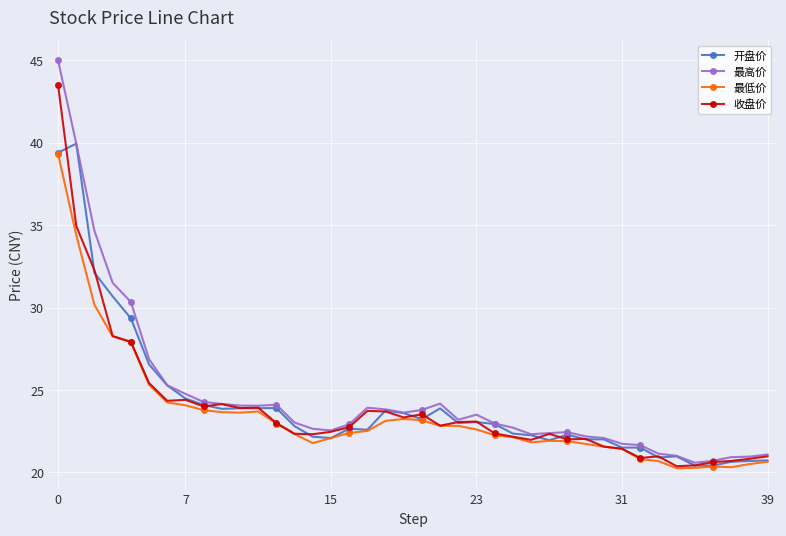

Count the number of data series in this chart.

4